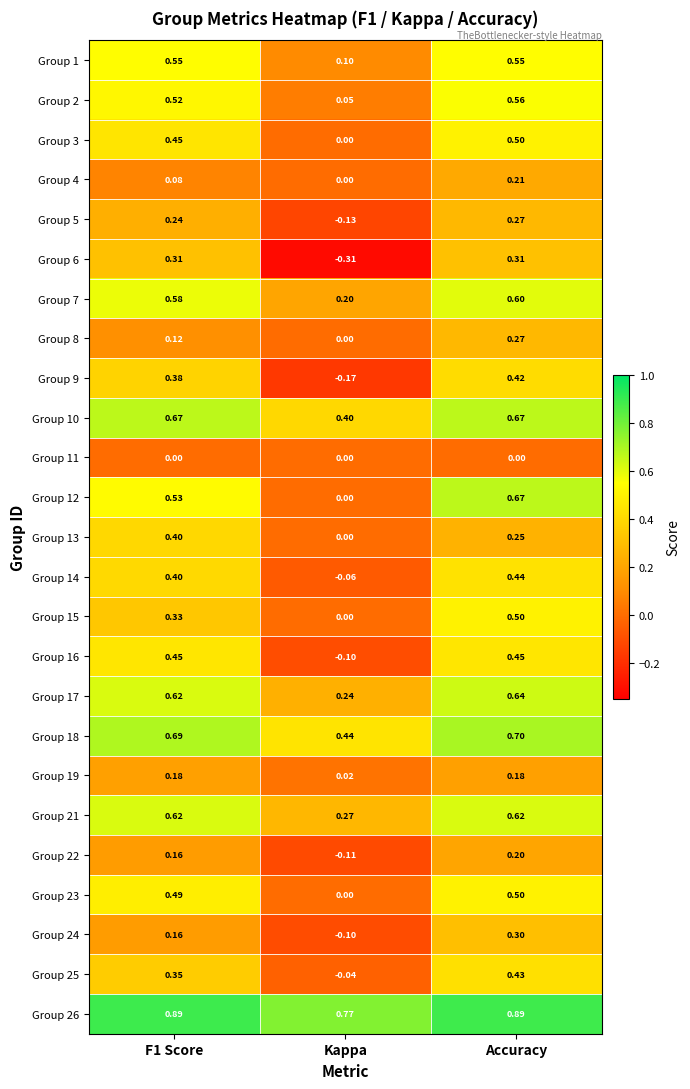

Where is Group 18 nearest to the value 0?

Kappa